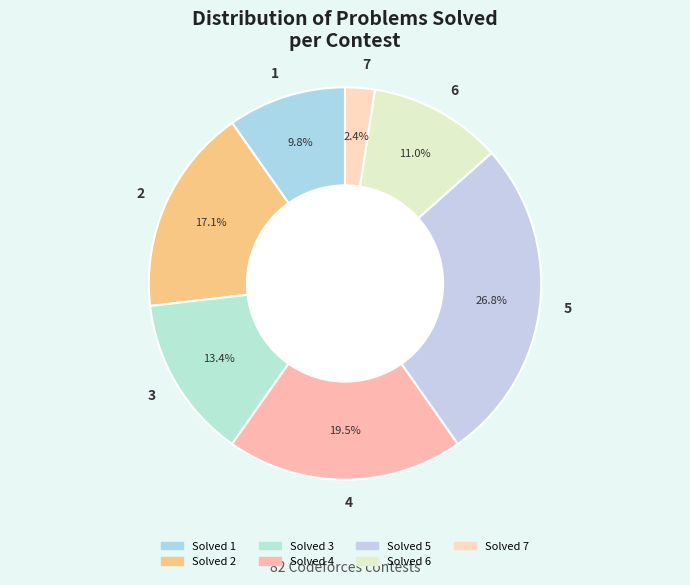

To the nearest percent, what percentage of the pie is 2?

17%